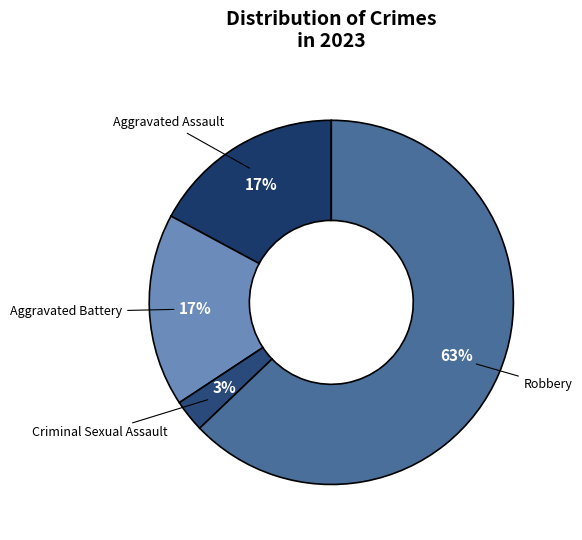

Is the sum of Criminal Sexual Assault and Aggravated Assault greater than half?

No